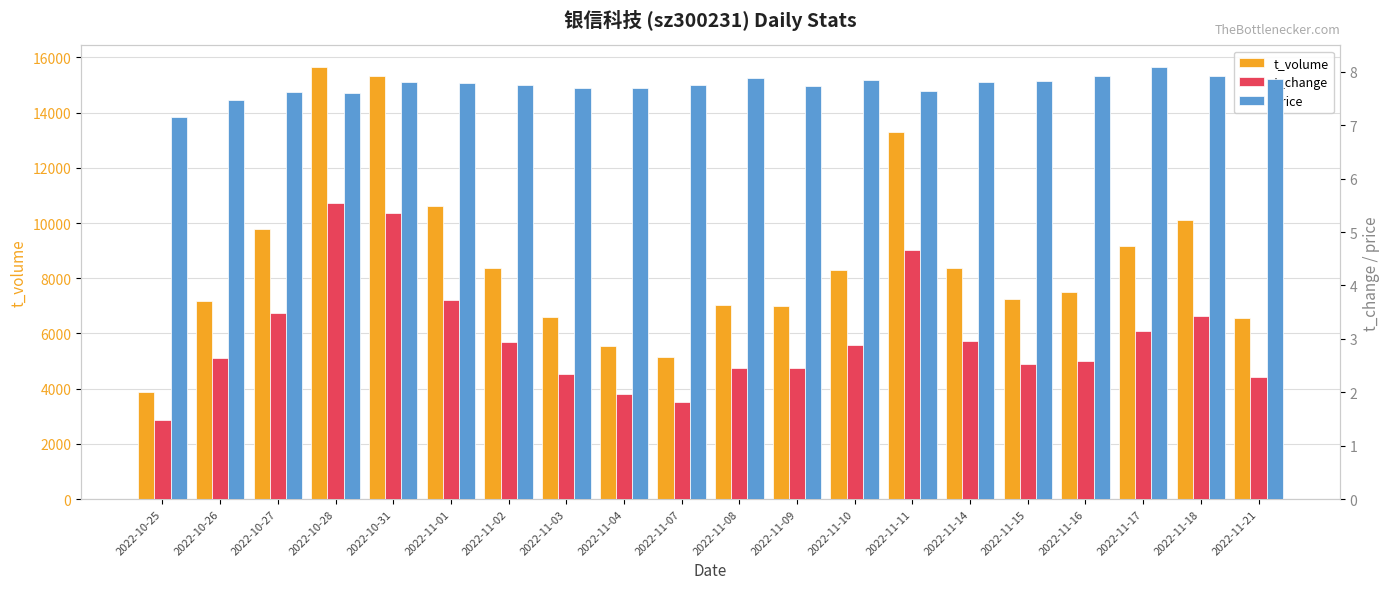

Reading left to right, list all the values displayed in this chart.

t_volume: 3893.0	7184.0	9775.0	15651.0	15333.0	10616.0	8354.0	6593.0	5550.0	5159.0	7040.0	6982.0	8303.0	13298.0	8385.0	7258.0	7500.0	9173.0	10125.0	6559.0
t_change: 1.5	2.6	3.5	5.5	5.4	3.7	2.9	2.3	2.0	1.8	2.5	2.5	2.9	4.7	3.0	2.5	2.6	3.1	3.4	2.3
price: 7.2	7.5	7.6	7.6	7.8	7.8	7.8	7.7	7.7	7.8	7.9	7.7	7.8	7.7	7.8	7.8	7.9	8.1	7.9	7.9